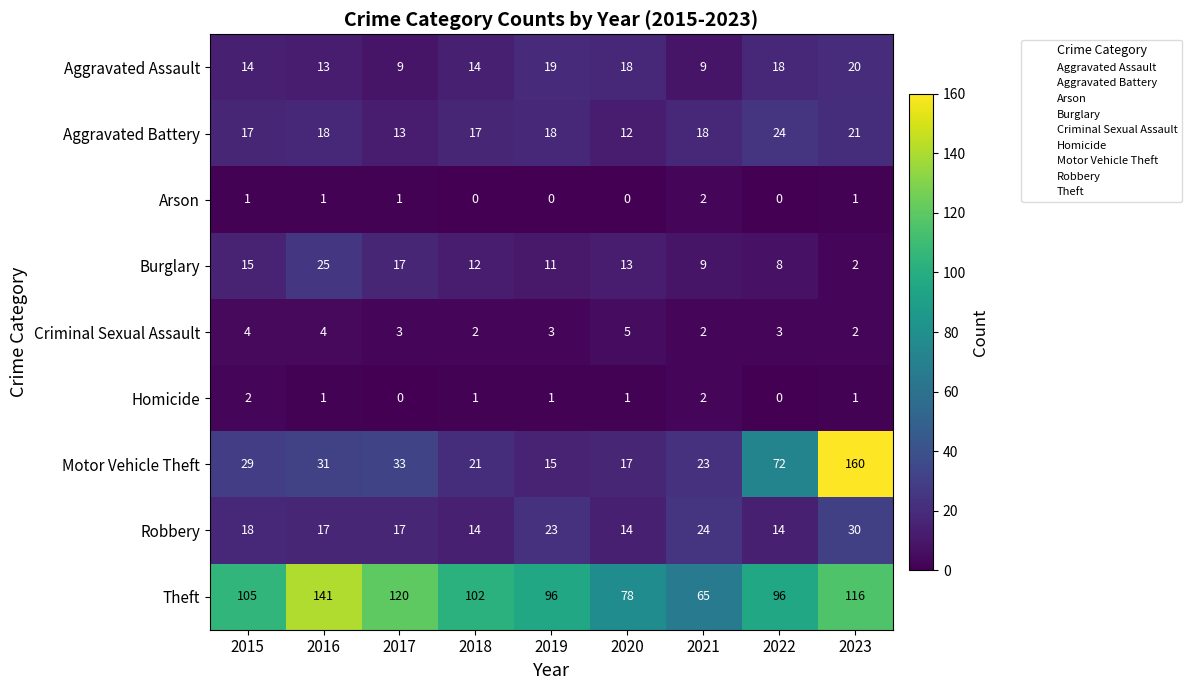

Which series changed the most between 2018 and 2021?

Theft